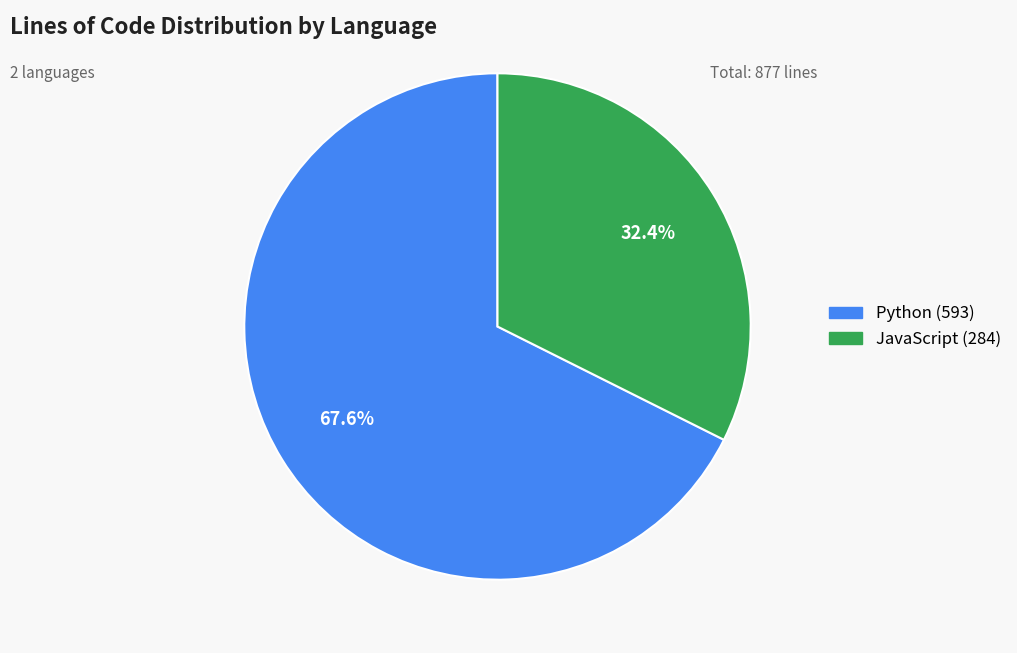

How many segments does this pie chart have?

2